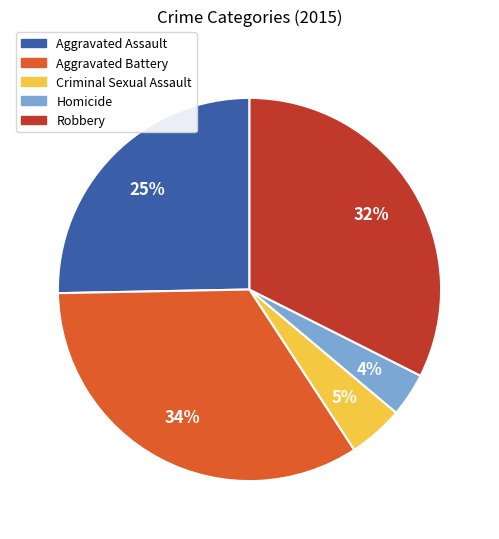

Is there a majority slice in this chart?

No